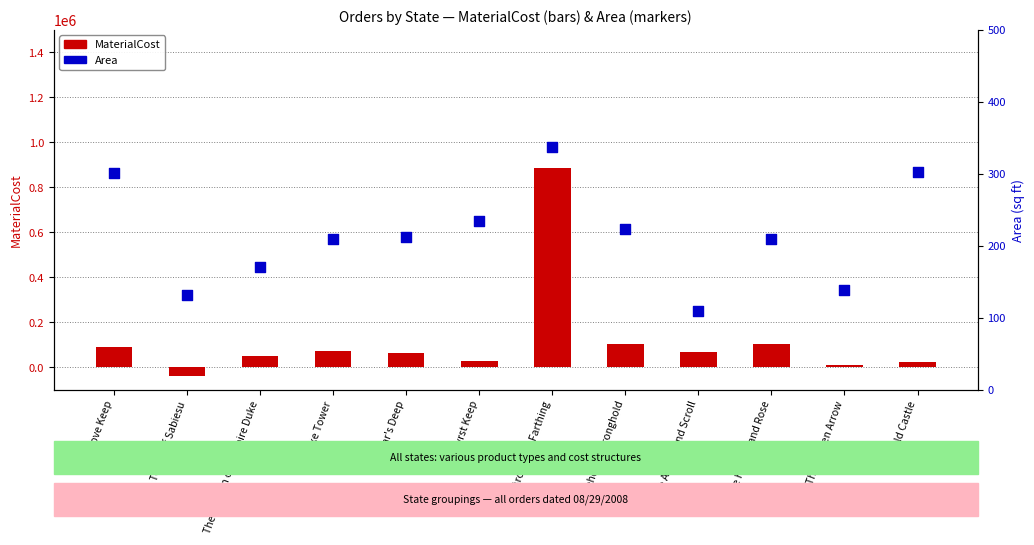

Which series contains the highest Y value?

MaterialCost